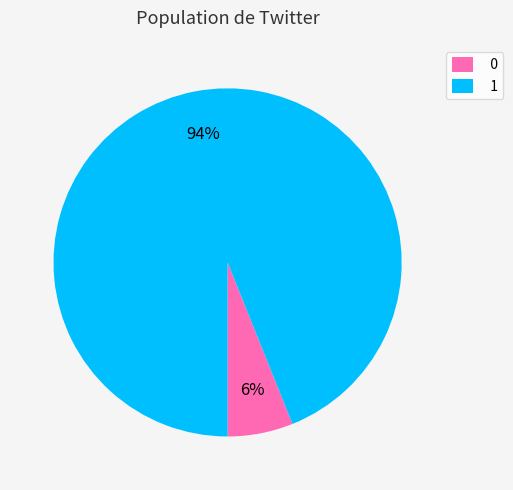

To the nearest percent, what portion does 0 represent?

6%